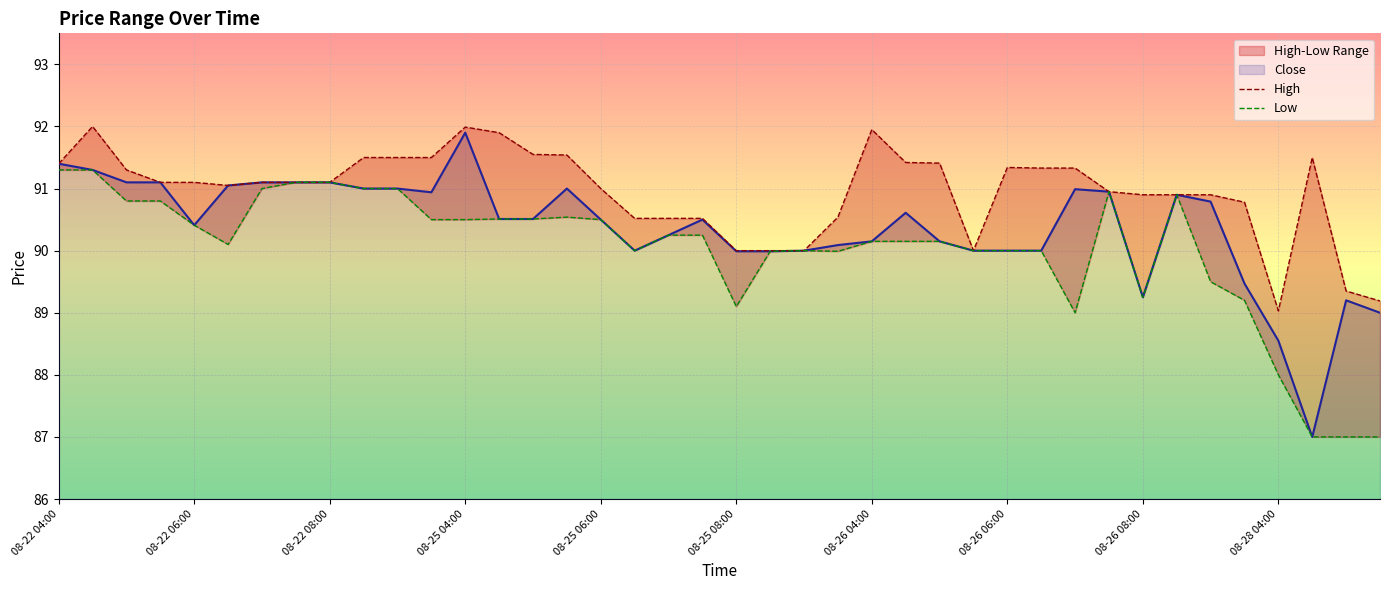

True or false: Low and High cross at least once.

False